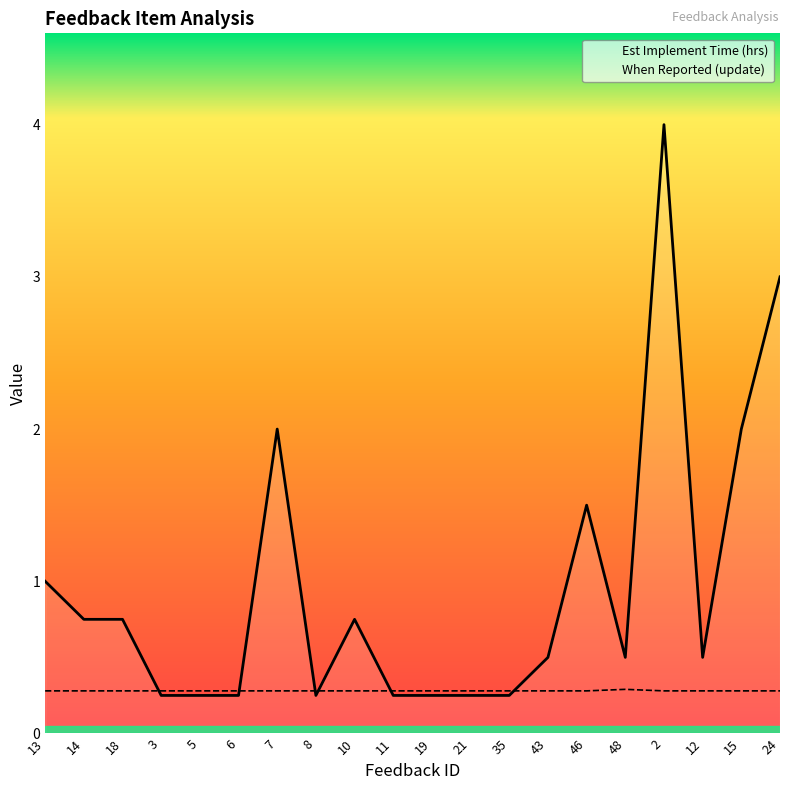

Does the chart display data point markers on the line(s)?

No